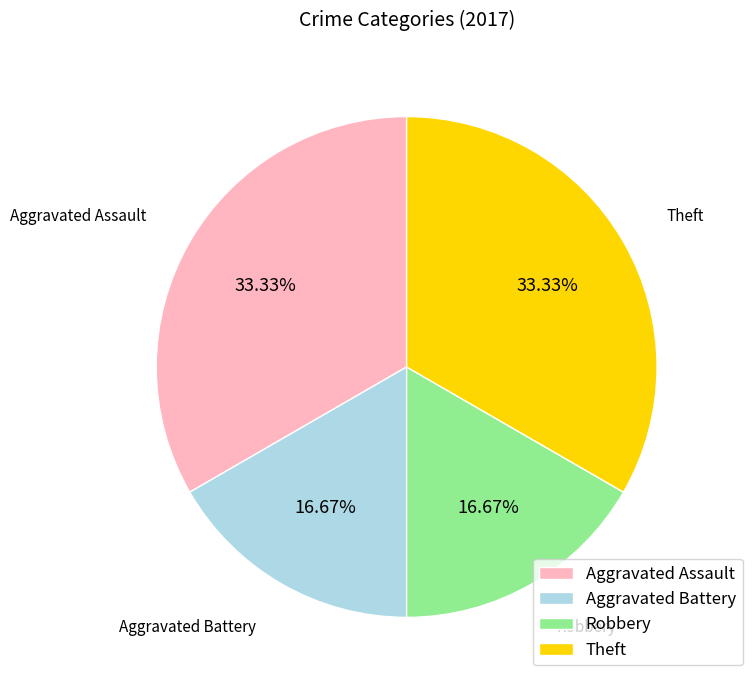

The Aggravated Assault slice represents 45% of the pie. True or false?

False